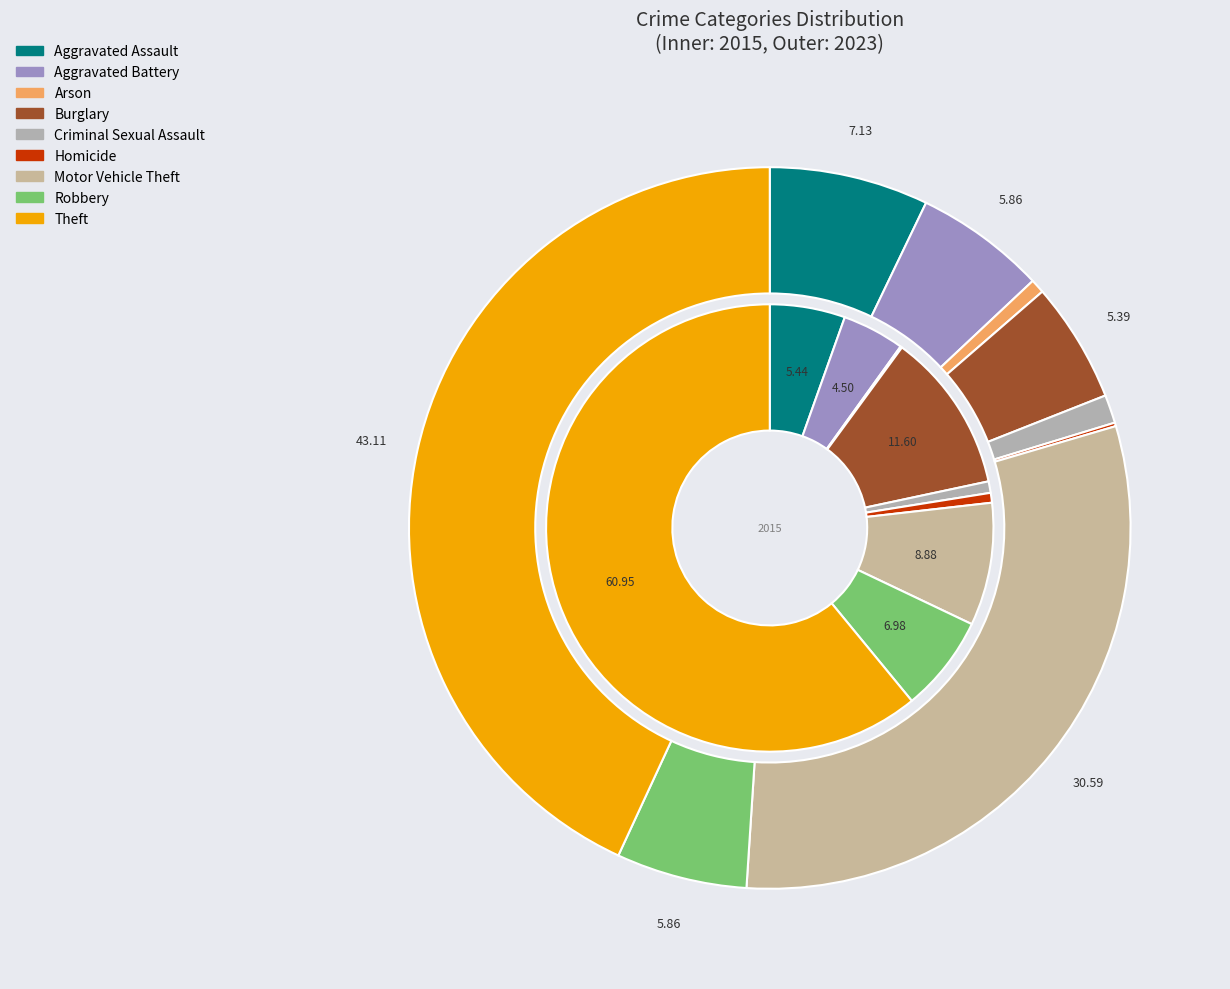

To the nearest percent, what is the difference between the largest and smallest slice percentages?

43%